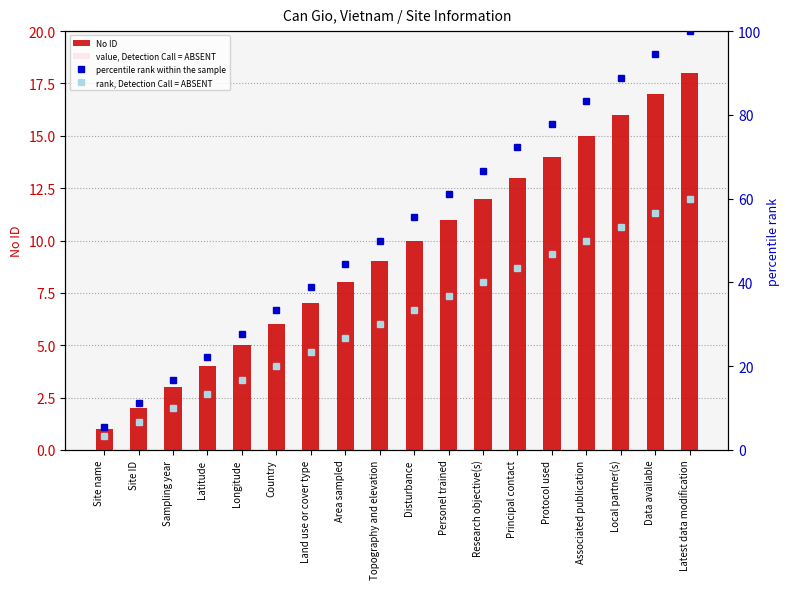

At how many categories does at least one series exceed 36?

12